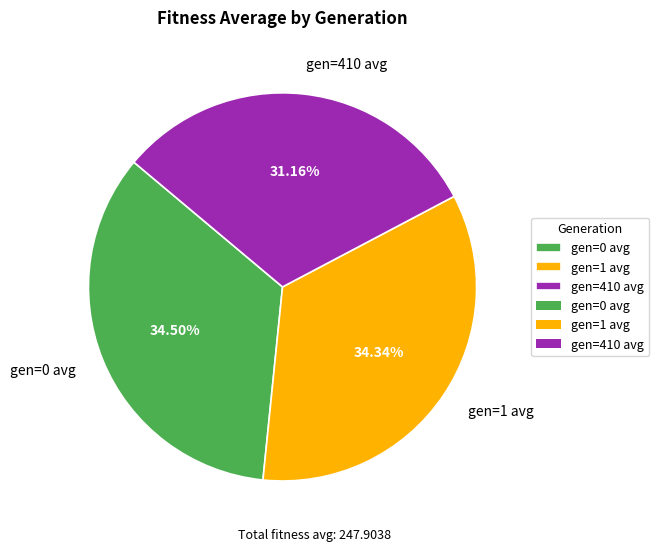

Between gen=1 avg and gen=410 avg, which is larger?

gen=1 avg